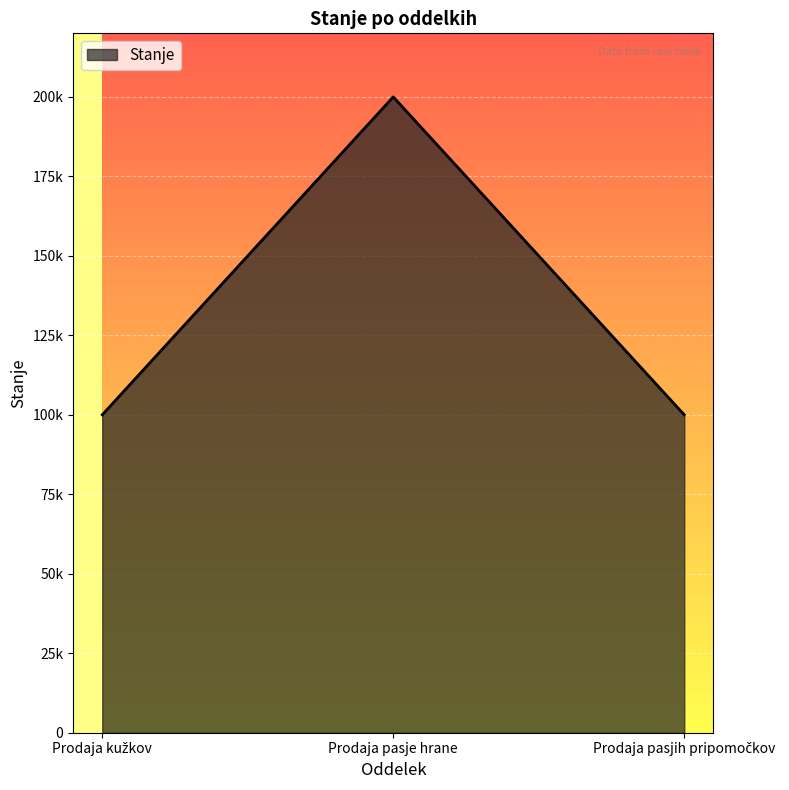

Is this an area chart (filled region under the line)?

Yes